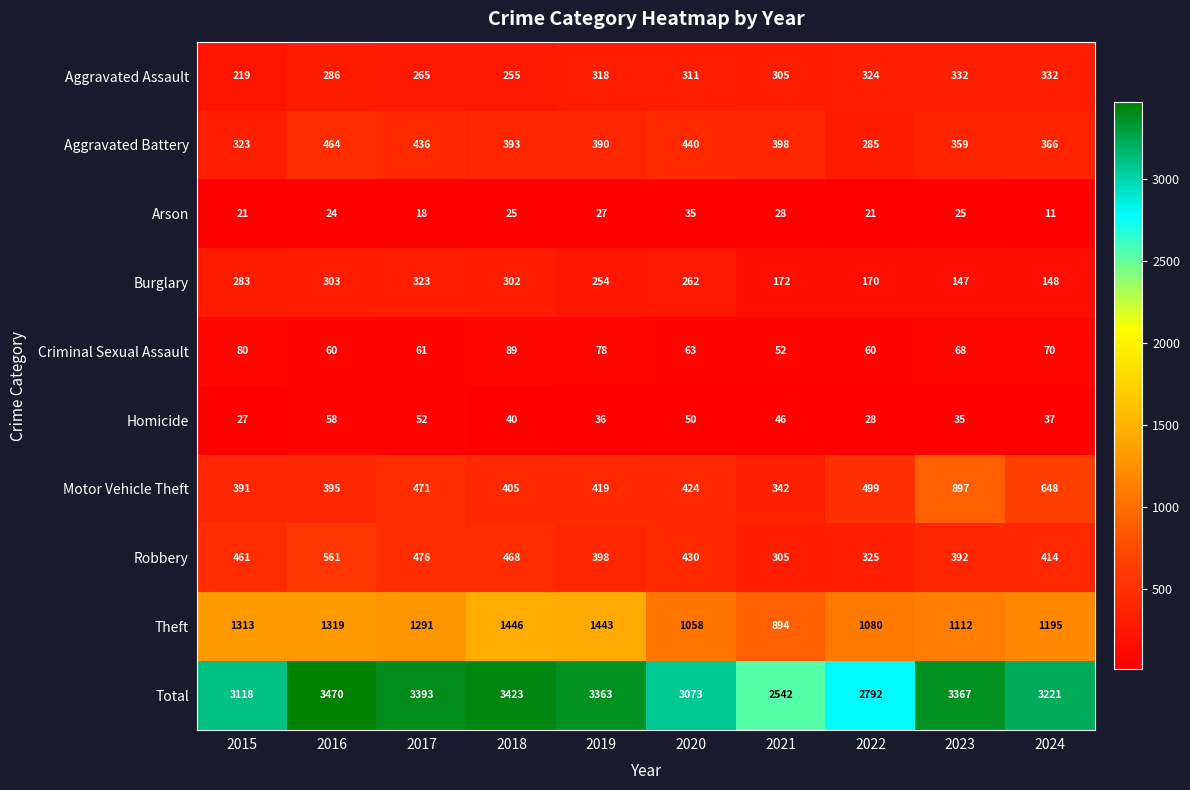

Count the number of data series in this chart.

10